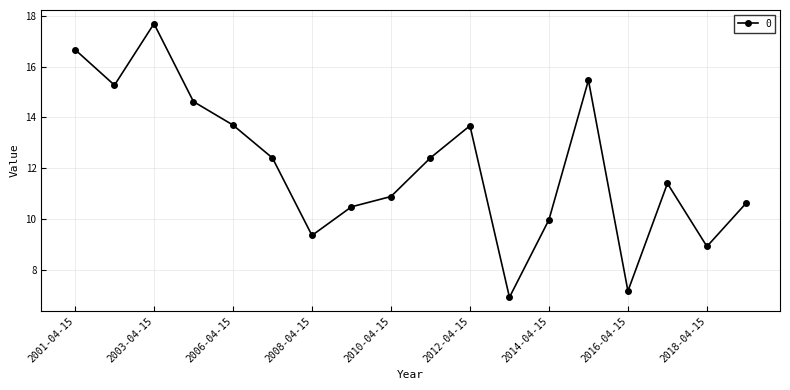

What is the maximum value shown in the chart?

17.7